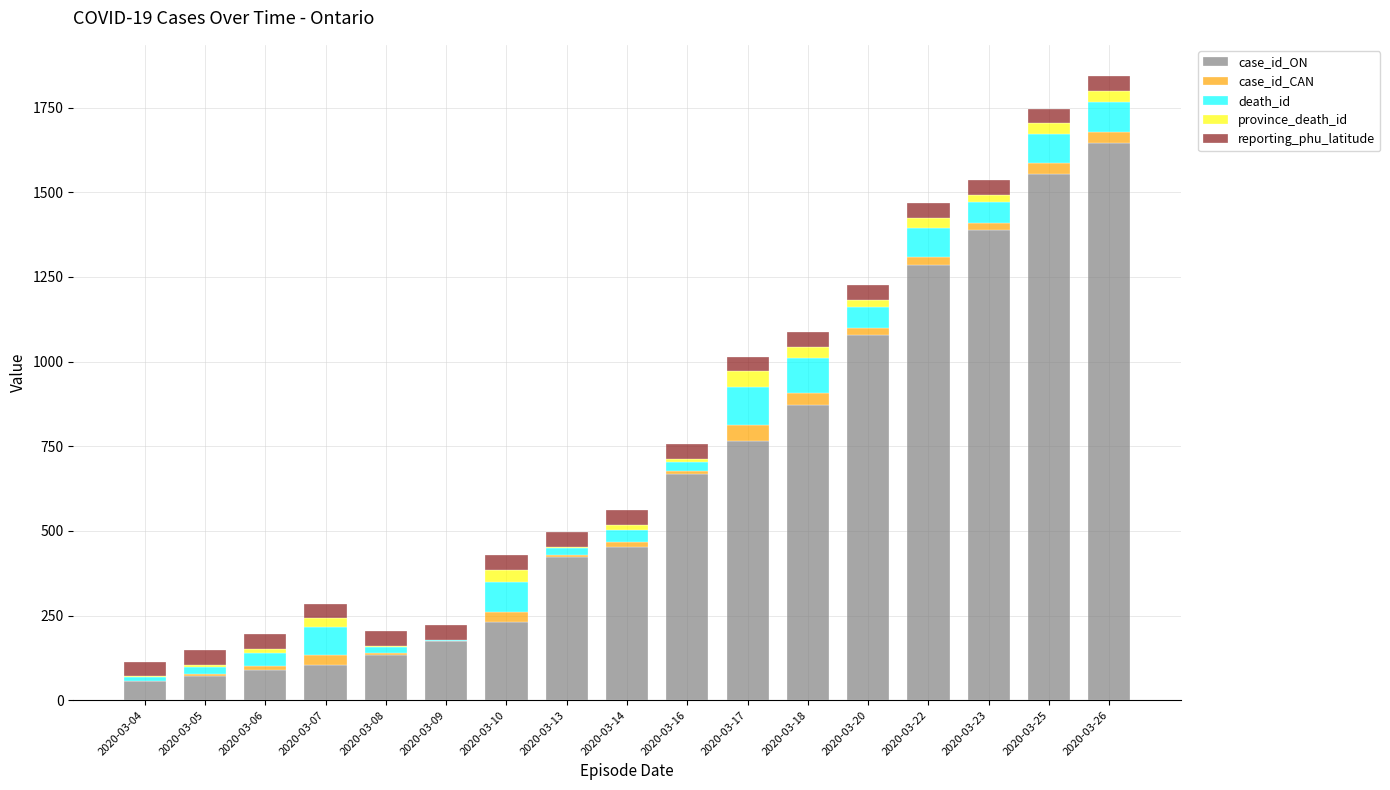

What is the highest value of the case_id_ON series?

1644